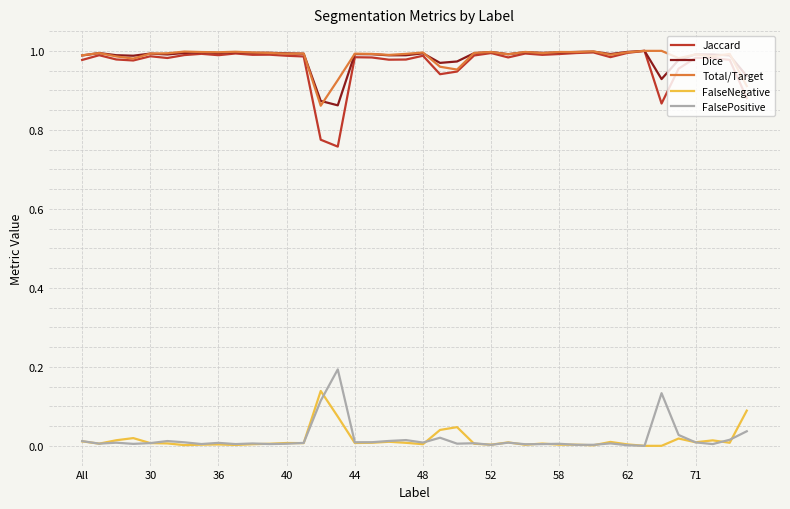

Which series has the largest range (max minus min)?

Jaccard